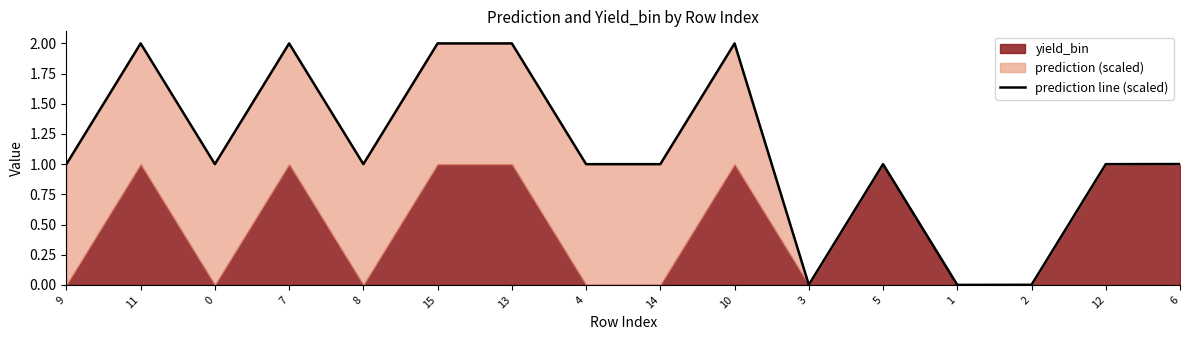

At which category does the data reach its first local peak?

11